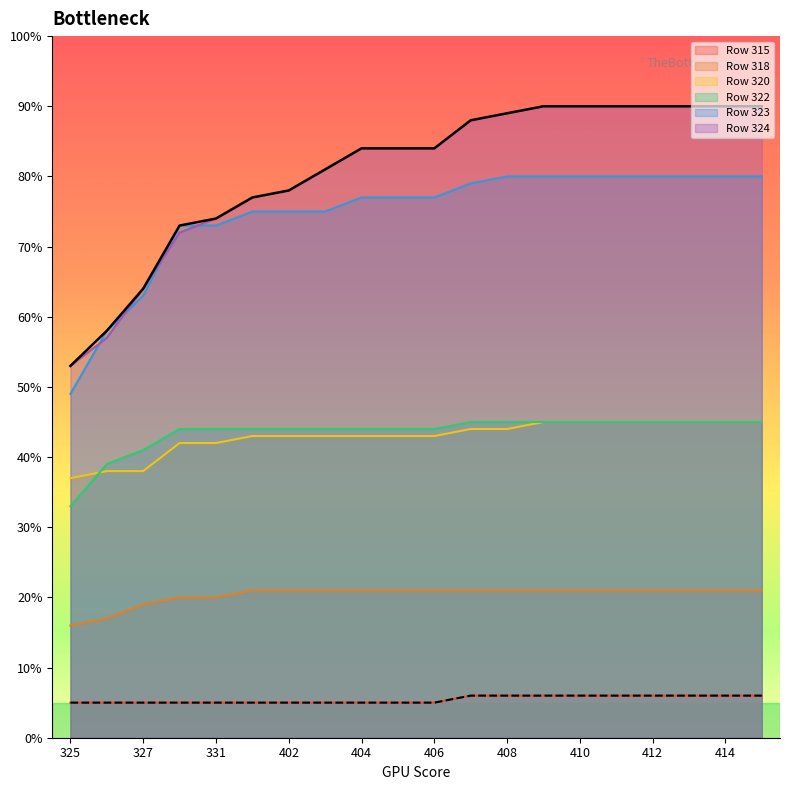

What is the value of the Row 318 point at the 19th from the left?

21